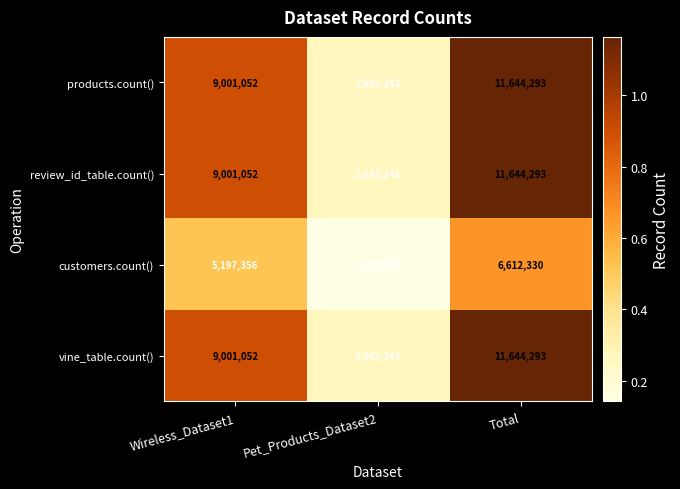

What is the spread (max minus min) of values at Wireless_Dataset1?

3803696